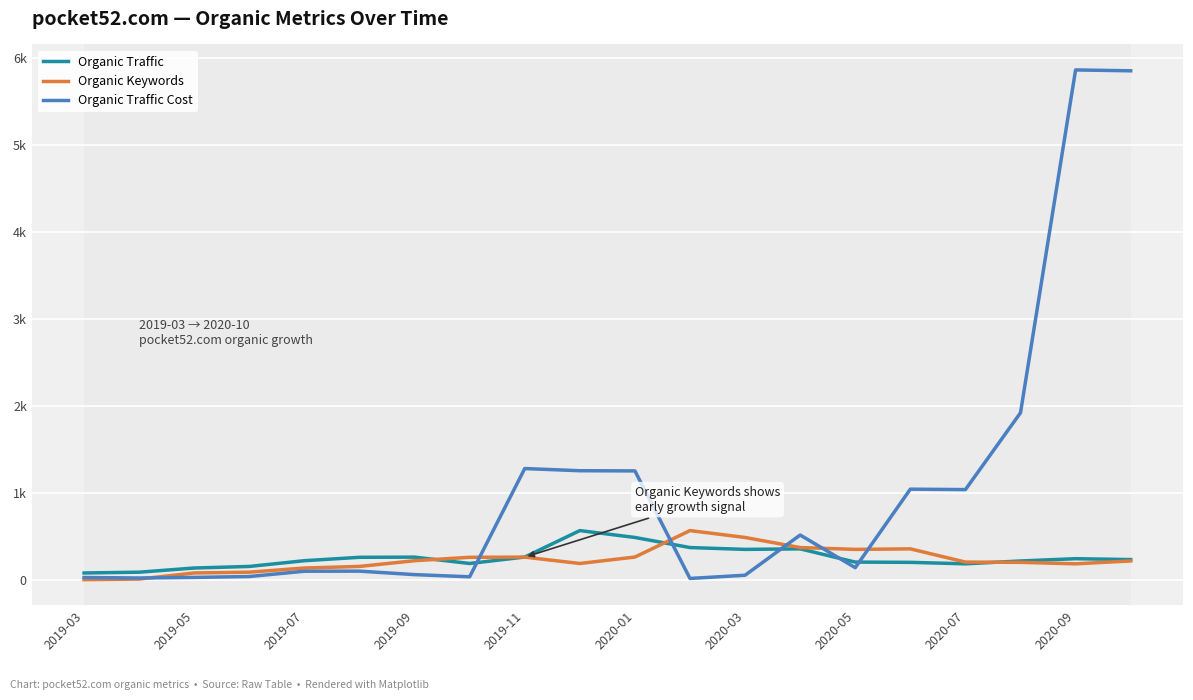

What are all the series names shown in the legend?

Organic Traffic, Organic Keywords, Organic Traffic Cost